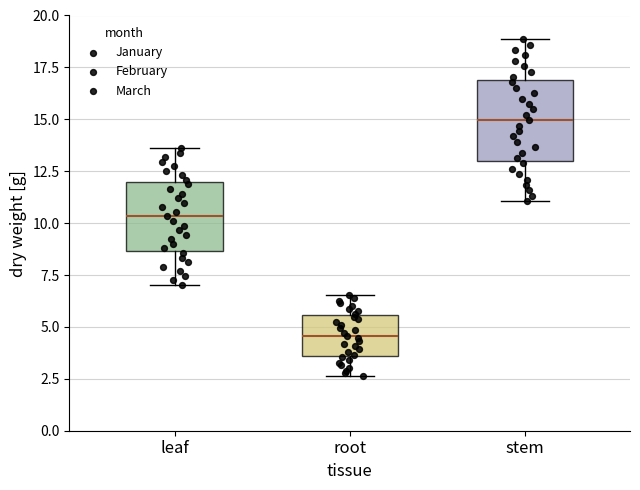

Reading left to right, read every box against the y-axis: the position of its median line, the range the box covers, and the ends of its whiskers. The values are not printed on the chart, so give them approximately, as read against the axis.

leaf: median 10.5, box 8.5 to 12.0, whiskers 7.0 to 13.5
root: median 4.5, box 3.5 to 5.5, whiskers 2.5 to 6.5
stem: median 15.0, box 13.0 to 17.0, whiskers 11.0 to 19.0